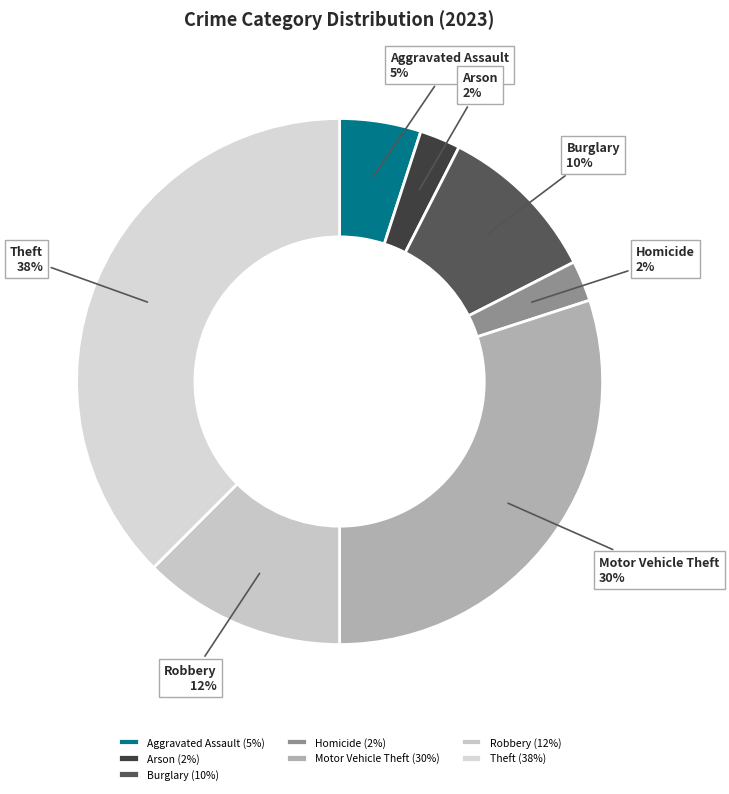

What is the ratio of the value at Homicide to the value at Robbery?

0.2